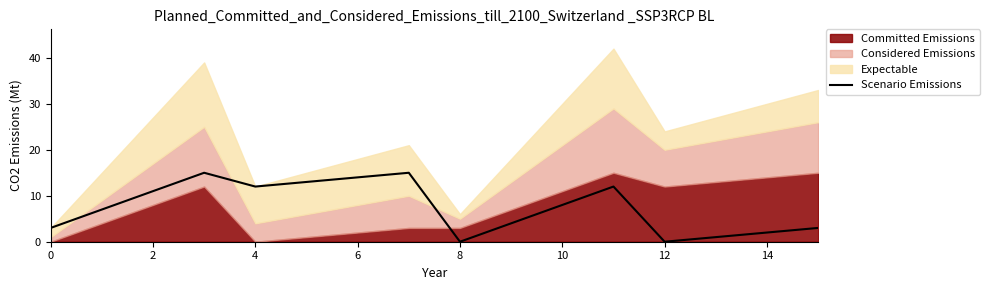

Read the Scenario Emissions value at 10.

8